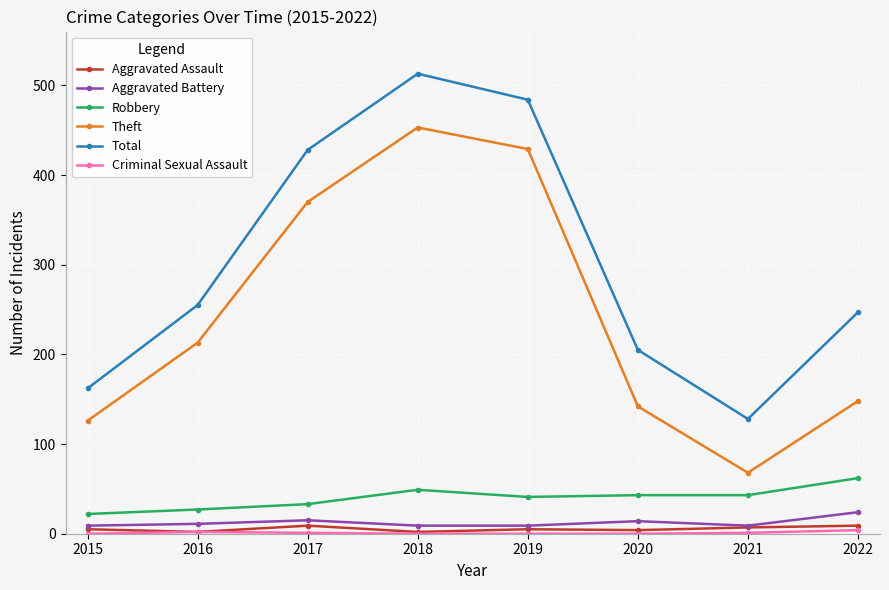

Which series has the largest total across all categories?

Total